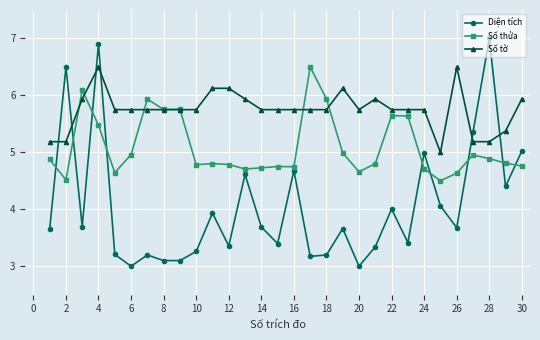

What are all the series names shown in the legend?

Diện tích, Số thửa, Số tờ